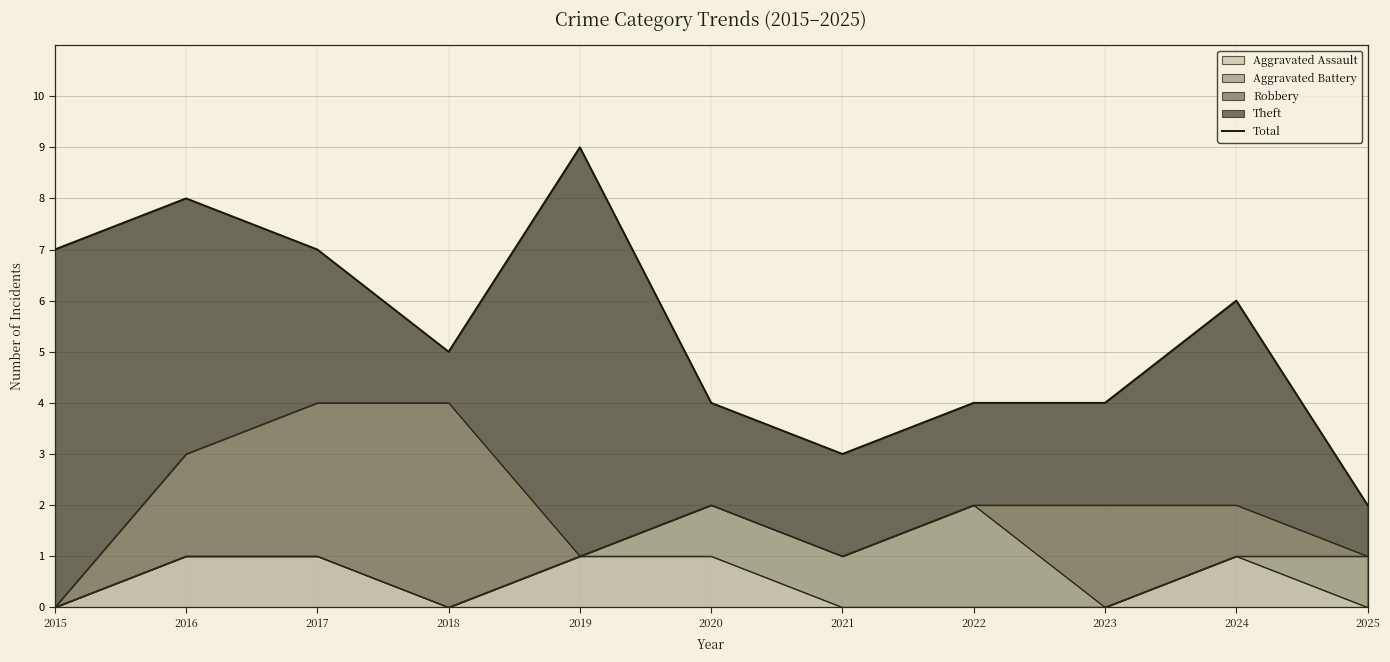

What is the average value?

5